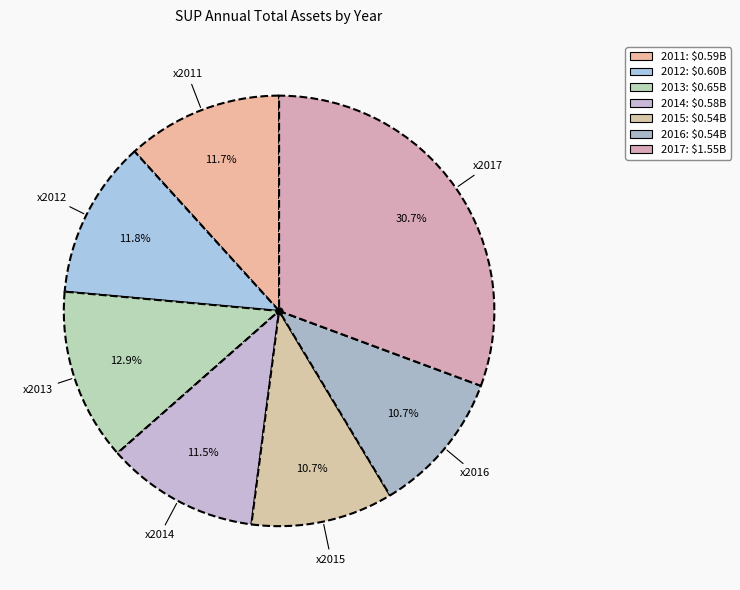

Does any single category account for the majority?

No